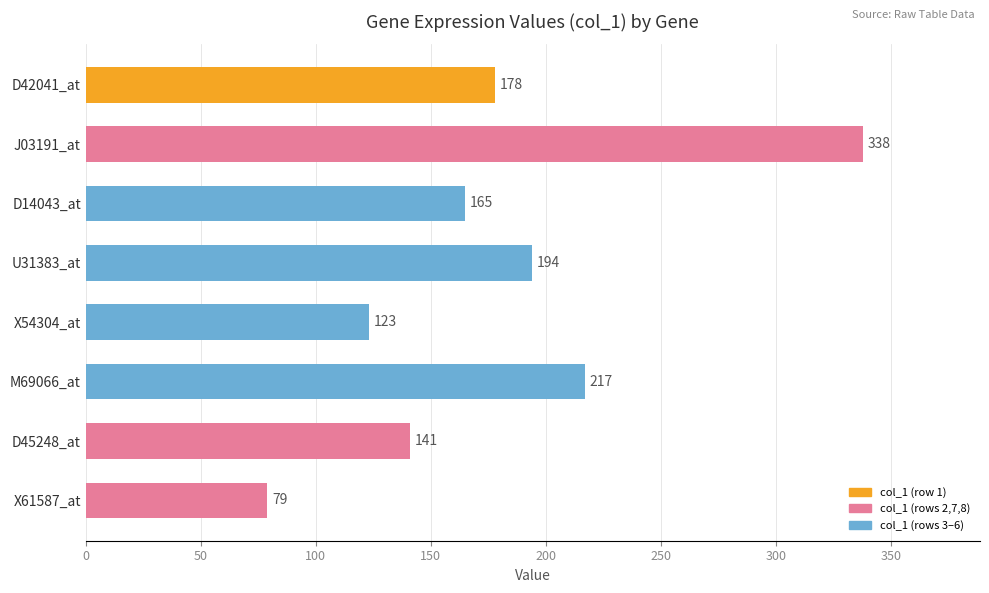

What is the sum of the values at D45248_at and X61587_at?

220